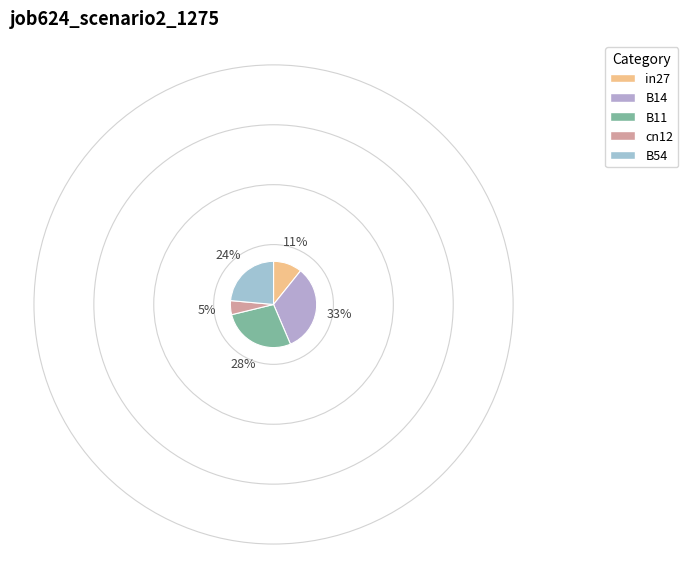

To the nearest percent, what is the difference between the largest and smallest slice percentages?

28%